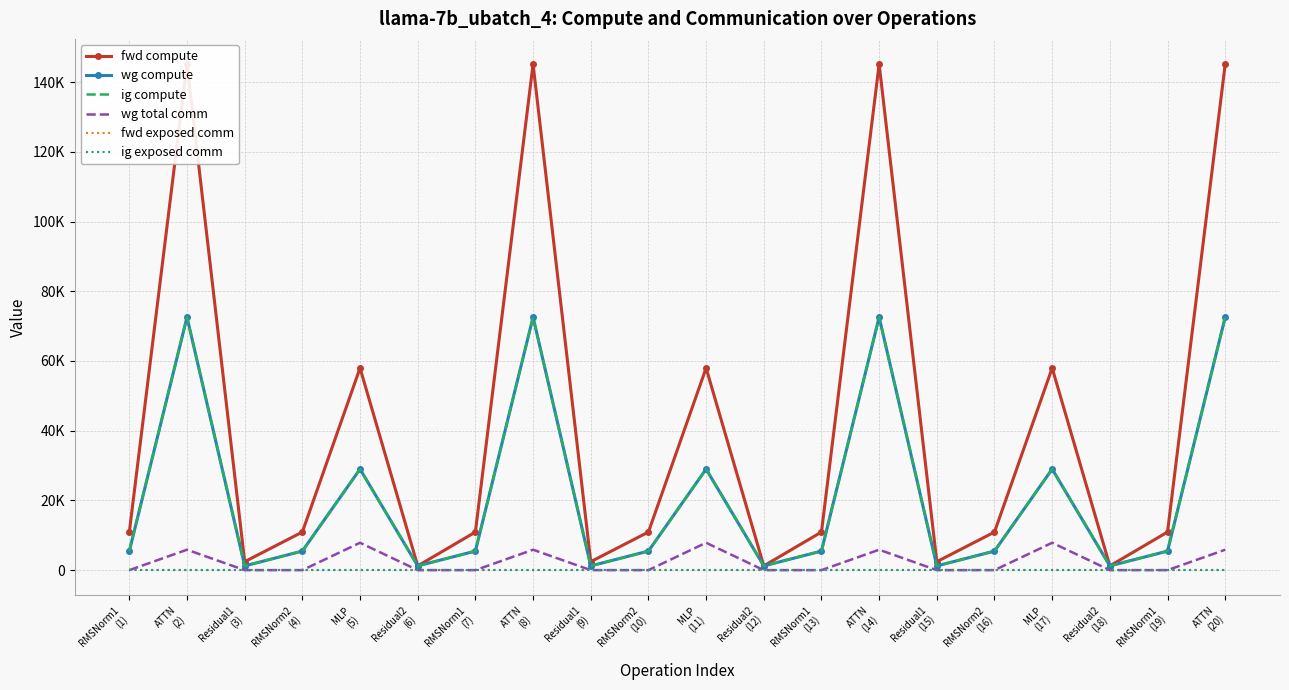

What is the label of the 1st point from the right?

ATTN
(20)